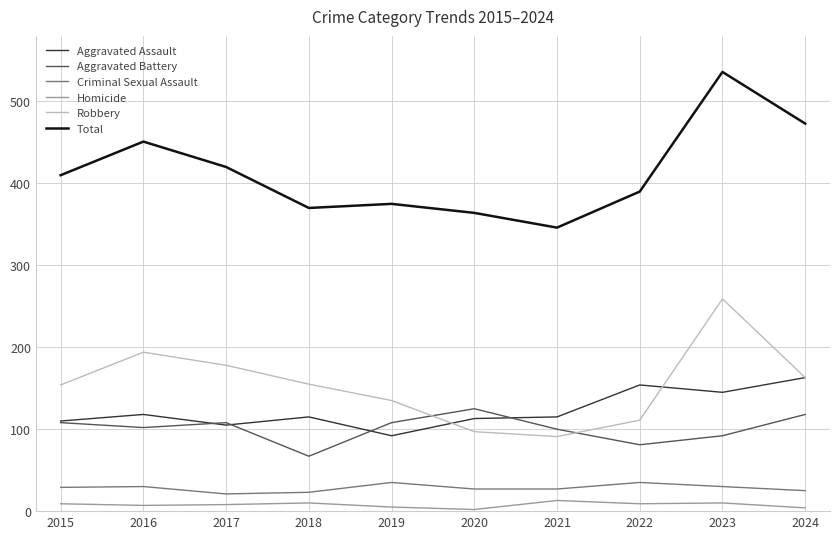

How many distinct data groups are displayed?

6